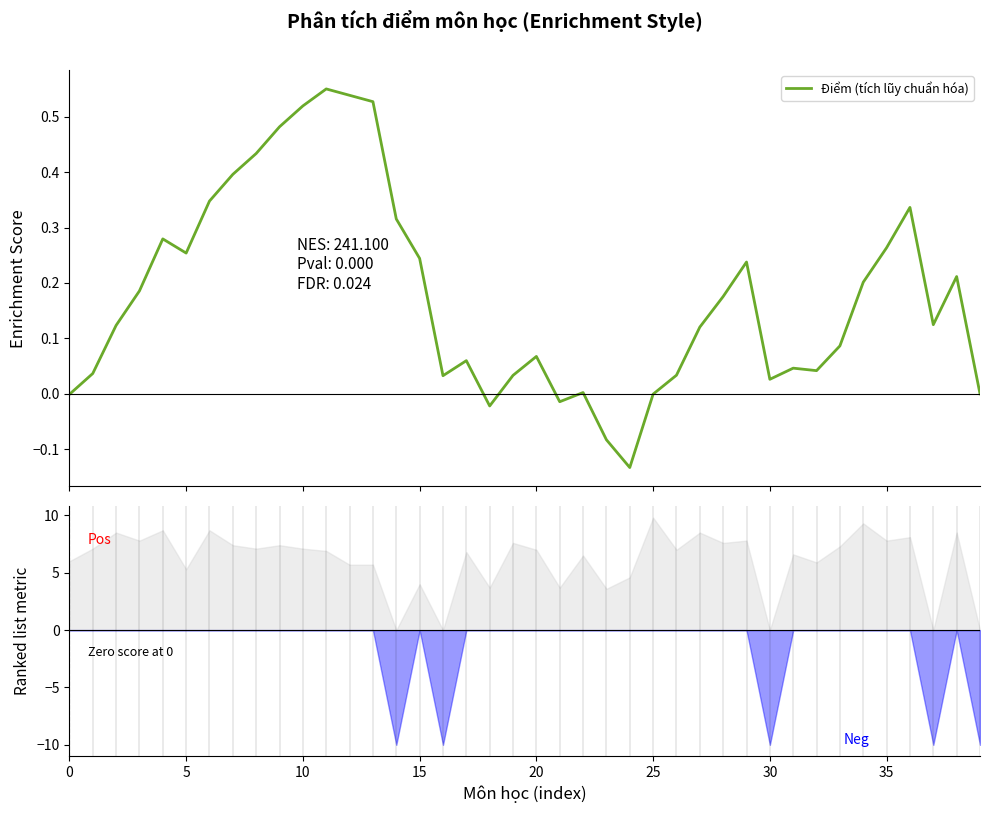

What is the sum of all values?

7.1